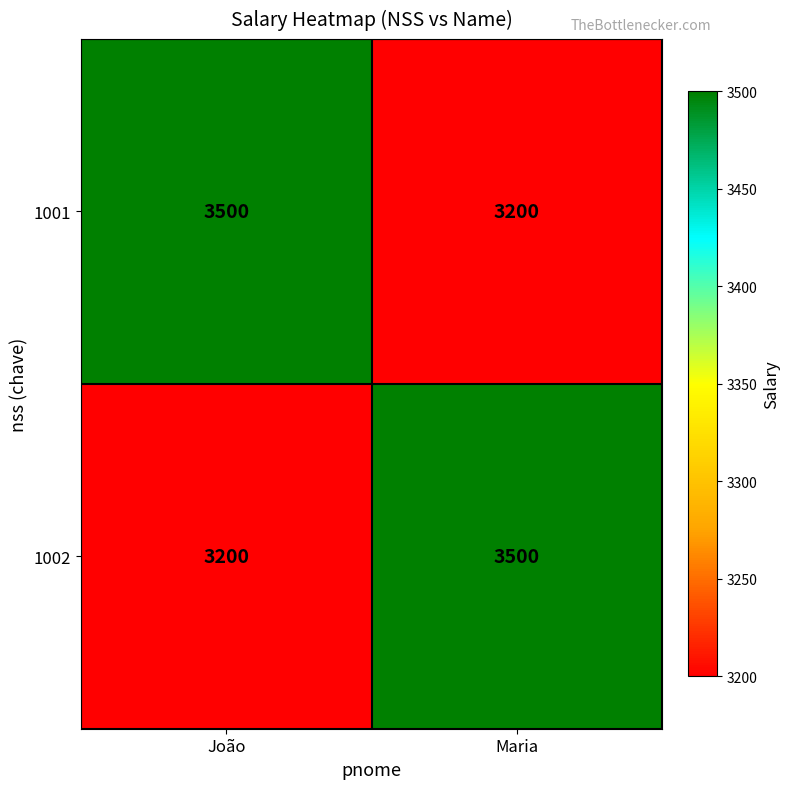

What is the total value across all series at Maria?

6700